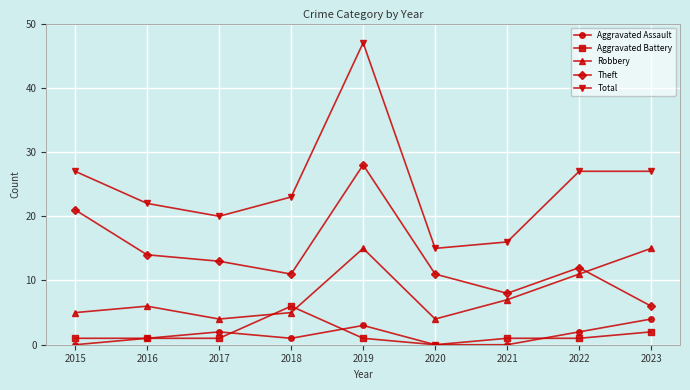

Reading left to right, what are all the values shown in this chart?

Aggravated Assault: 2015=0	2016=1	2017=2	2018=1	2019=3	2020=0	2021=0	2022=2	2023=4
Aggravated Battery: 2015=1	2016=1	2017=1	2018=6	2019=1	2020=0	2021=1	2022=1	2023=2
Robbery: 2015=5	2016=6	2017=4	2018=5	2019=15	2020=4	2021=7	2022=11	2023=15
Theft: 2015=21	2016=14	2017=13	2018=11	2019=28	2020=11	2021=8	2022=12	2023=6
Total: 2015=27	2016=22	2017=20	2018=23	2019=47	2020=15	2021=16	2022=27	2023=27